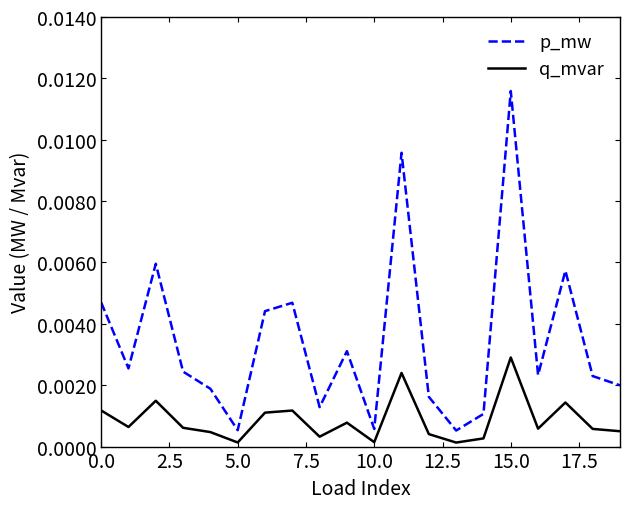

Which series has the largest total across all categories?

p_mw